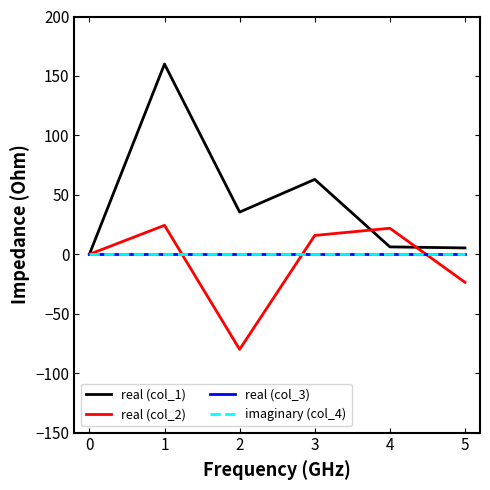

Which has a higher value, 4 or 1?

1